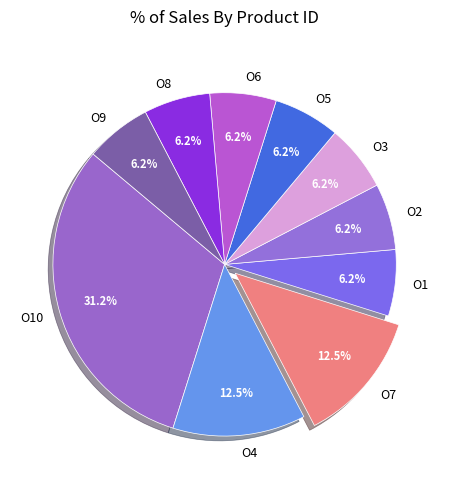

Is there any slice that represents more than half of the pie?

No